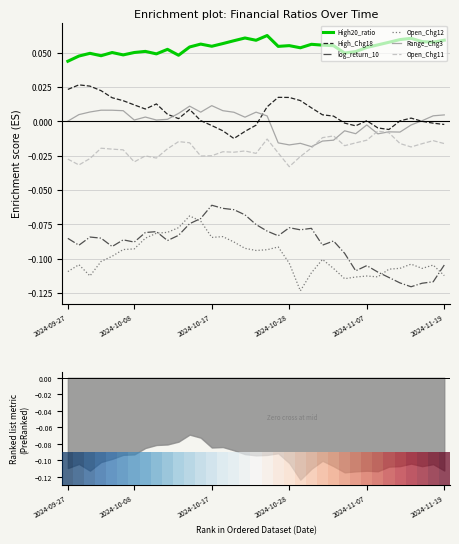

The value of log_return_10 at 2024-10-17 is -0.1. True or false?

False